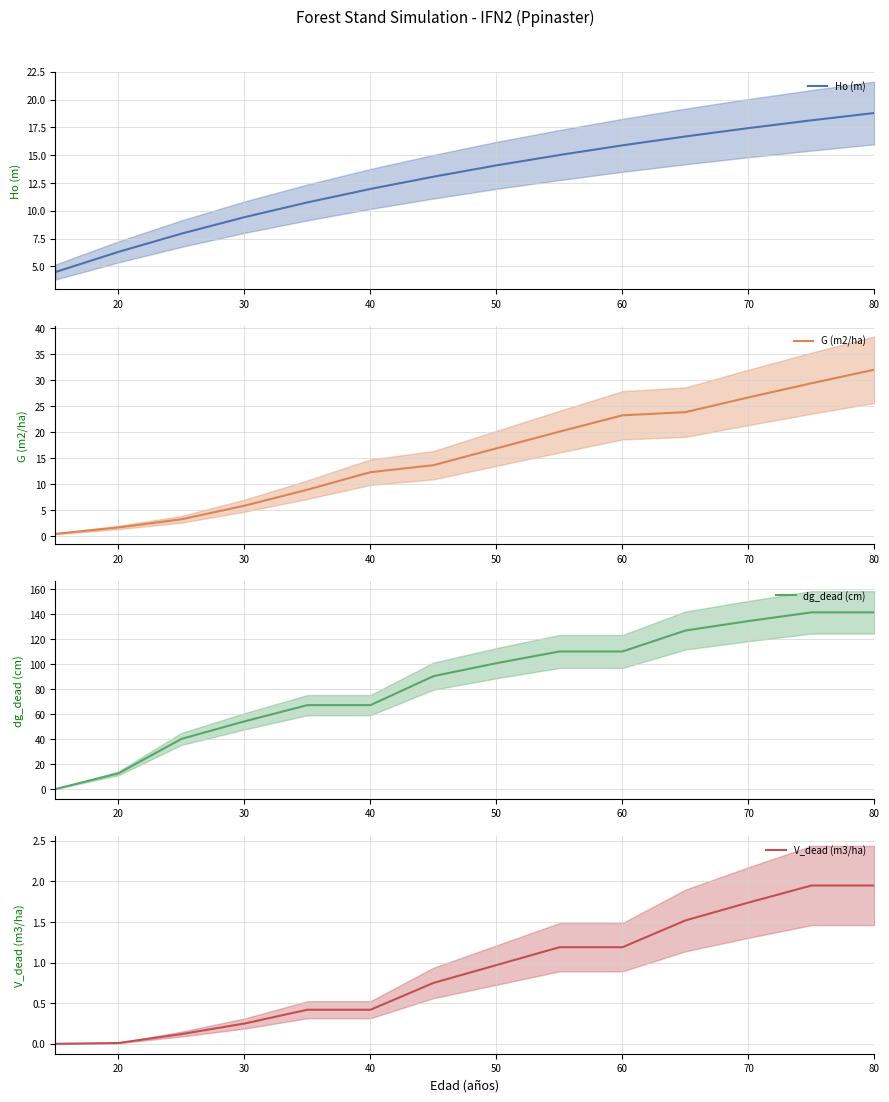

How many intersections are there between G (m2/ha) and dg_dead (cm)?

1